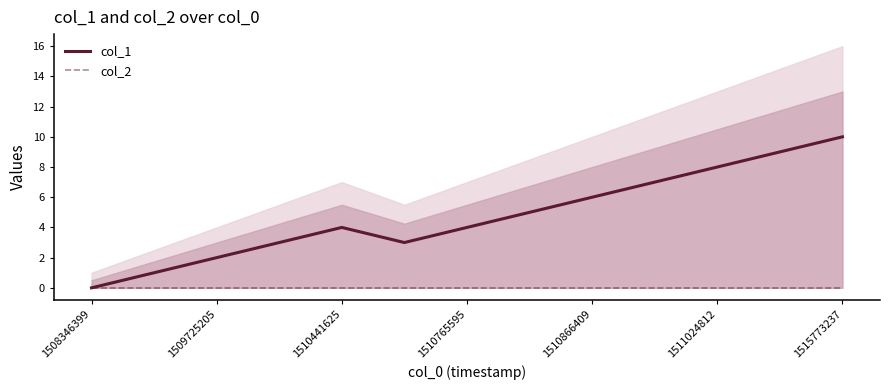

True or false: col_1 and col_2 cross at least once.

False